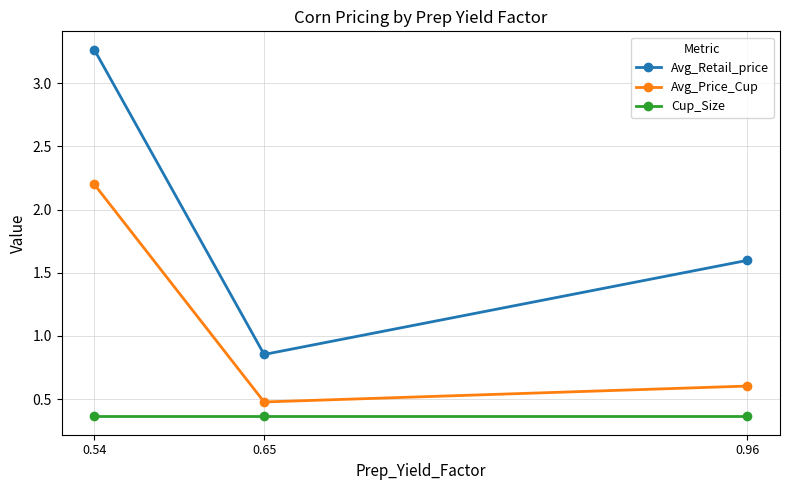

Where does the Avg_Retail_price series first go above 1?

0.54